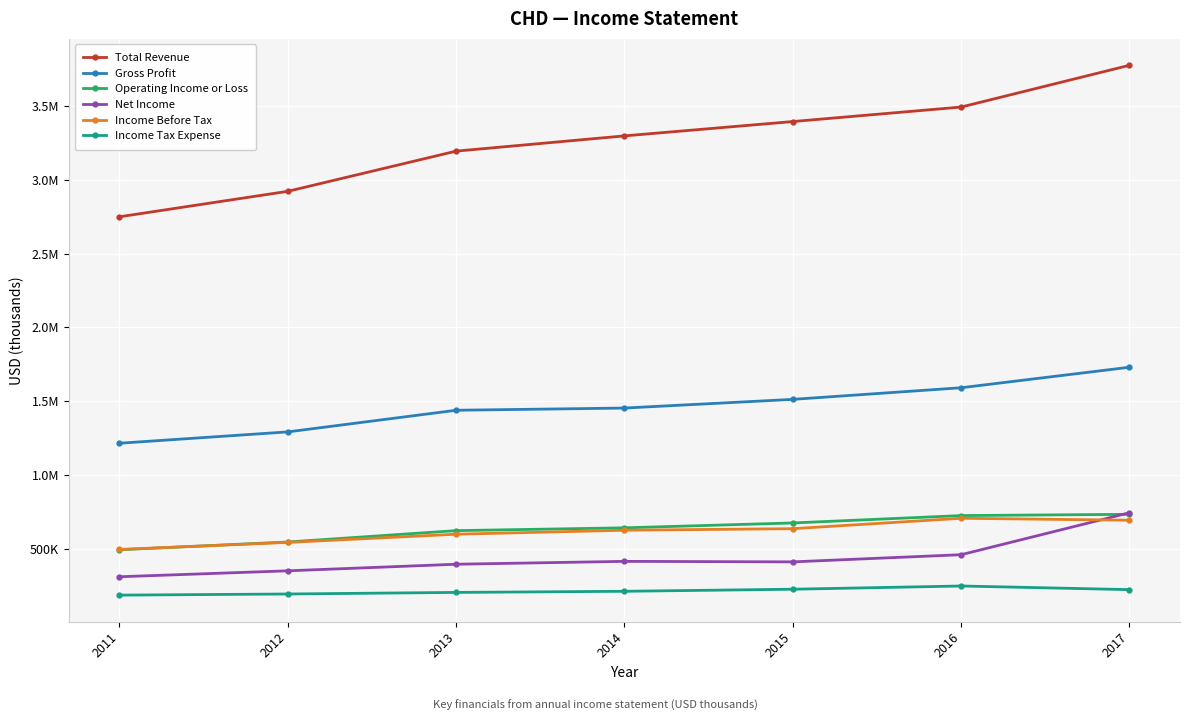

Reading left to right, what are all the values shown in this chart?

Total Revenue: 2011=2749300	2012=2921900	2013=3194300	2014=3297600	2015=3394800	2016=3493100	2017=3776200
Gross Profit: 2011=1214500	2012=1291400	2013=1438000	2014=1452900	2015=1511800	2016=1590600	2017=1729600
Operating Income or Loss: 2011=492600	2012=545100	2013=622200	2014=641200	2015=674200	2016=724200	2017=732700
Net Income: 2011=309600	2012=349800	2013=394400	2014=413900	2015=410400	2016=459000	2017=743400
Income Before Tax: 2011=494600	2012=542500	2013=597800	2014=624900	2015=635400	2016=705900	2017=692700
Income Tax Expense: 2011=185000	2012=192700	2013=203400	2014=211000	2015=225000	2016=246900	2017=222200